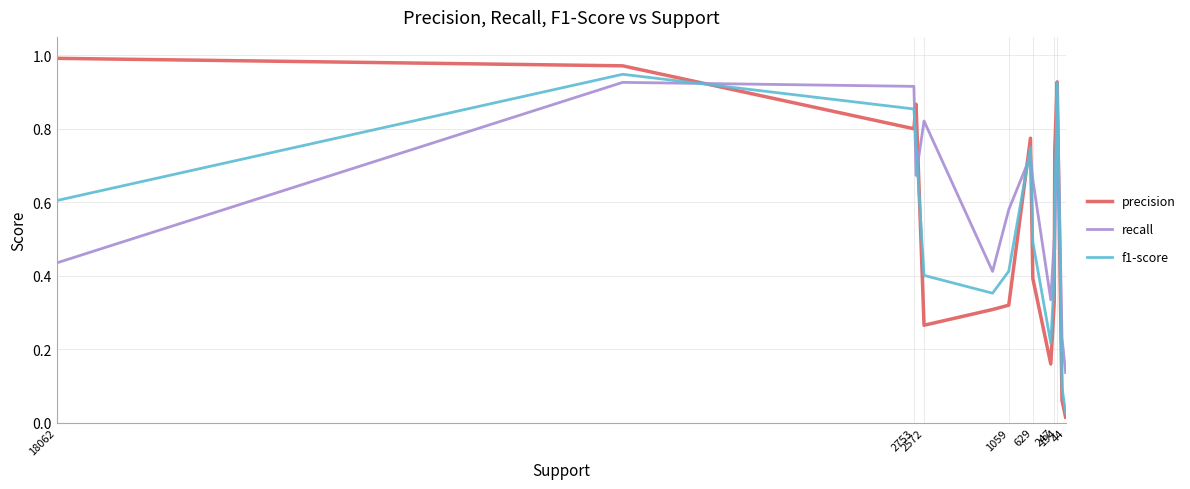

Which series has the largest total across all categories?

recall